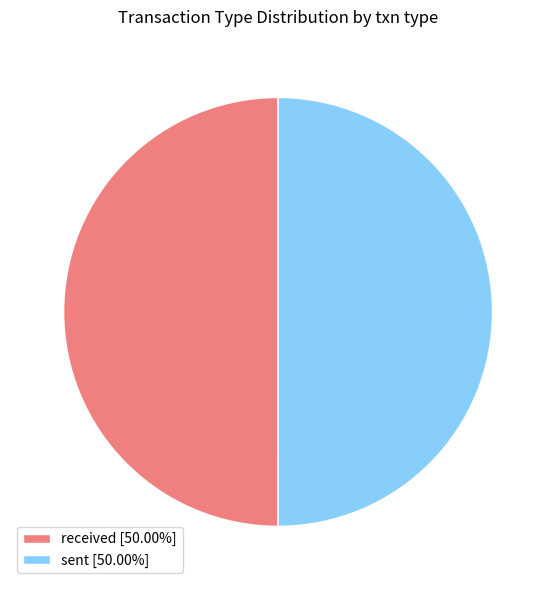

What is the ratio of the value at sent [50.00%] to the value at received [50.00%]?

1.0